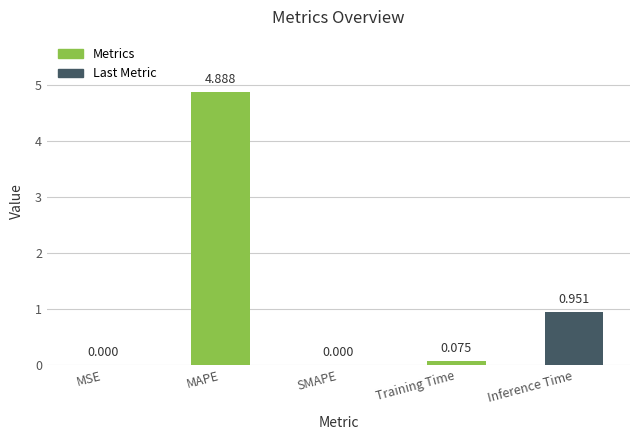

Are the bars horizontal?

No